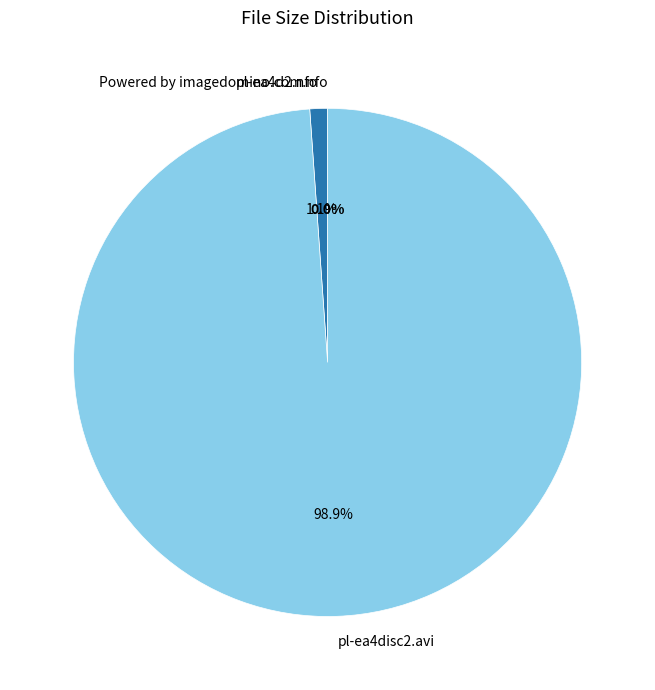

To the nearest percent, what is the combined percentage of pl-ea4d2.nfo and Powered by imagedomino.com.nfo?

1%